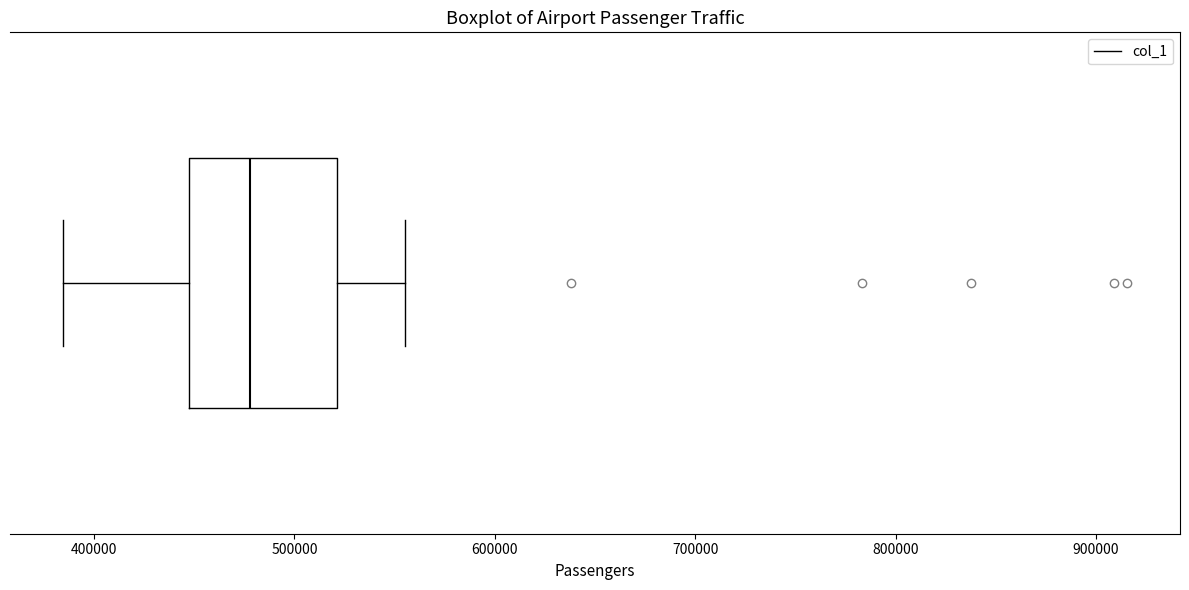

Read this box plot against the x-axis: the position of the median line, the range covered by the box, and the ends of both whiskers. The values are not printed on the chart, so give them approximately, as read against the axis.

median 480000, box 450000 to 520000, whiskers 380000 to 560000